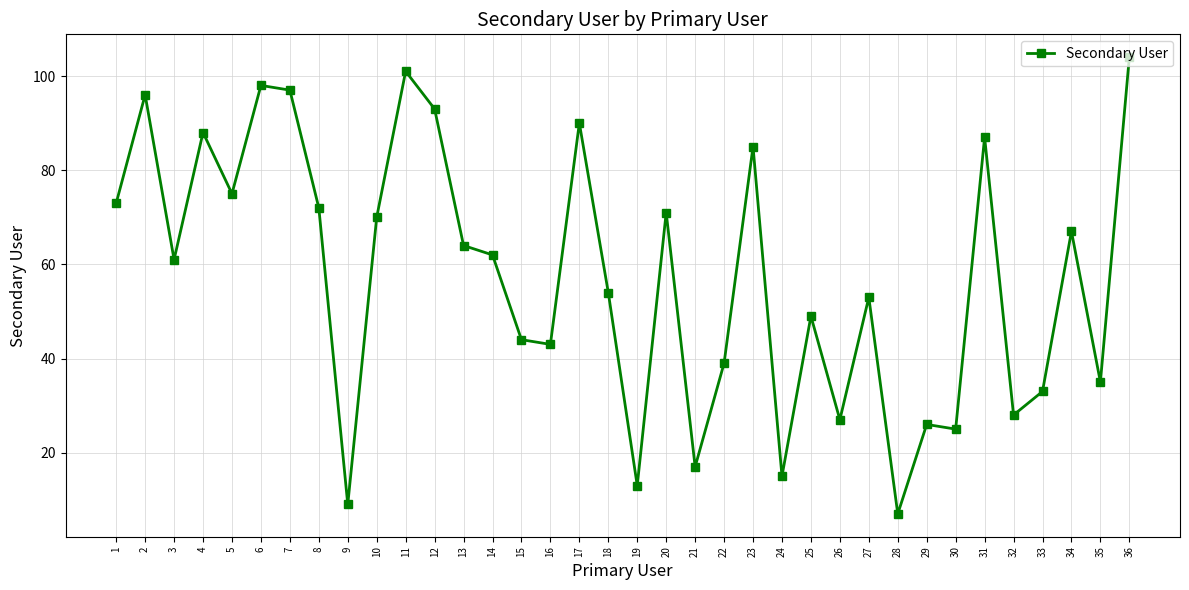

How many data points does each series have?

36